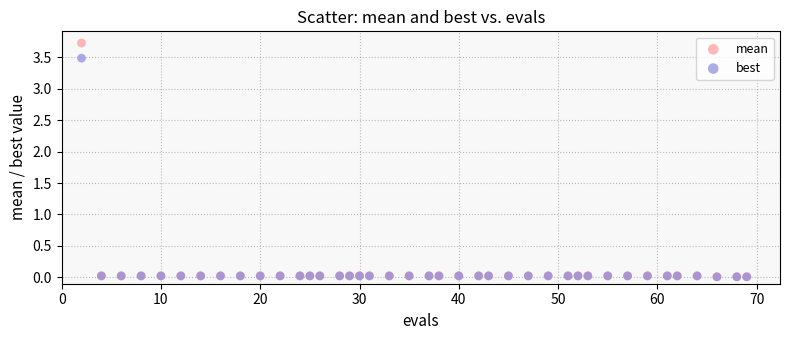

What are all the series names shown in the legend?

mean, best